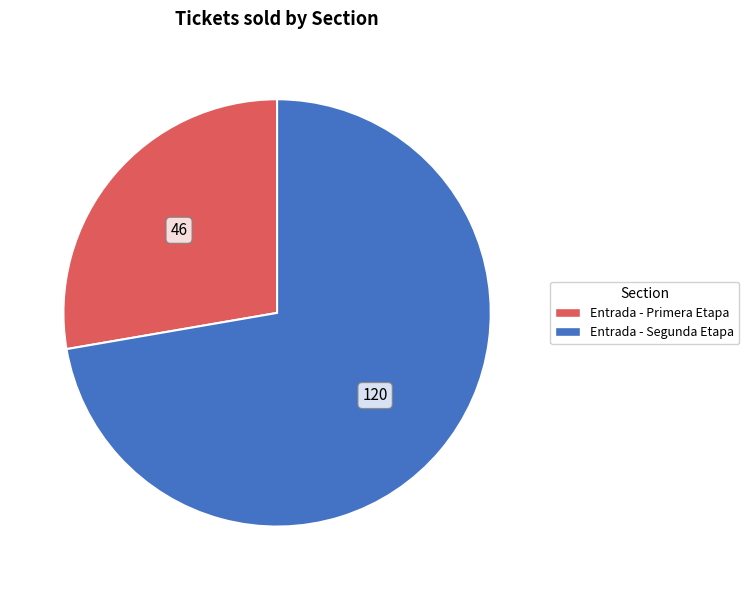

Is there any slice that represents more than half of the pie?

Yes